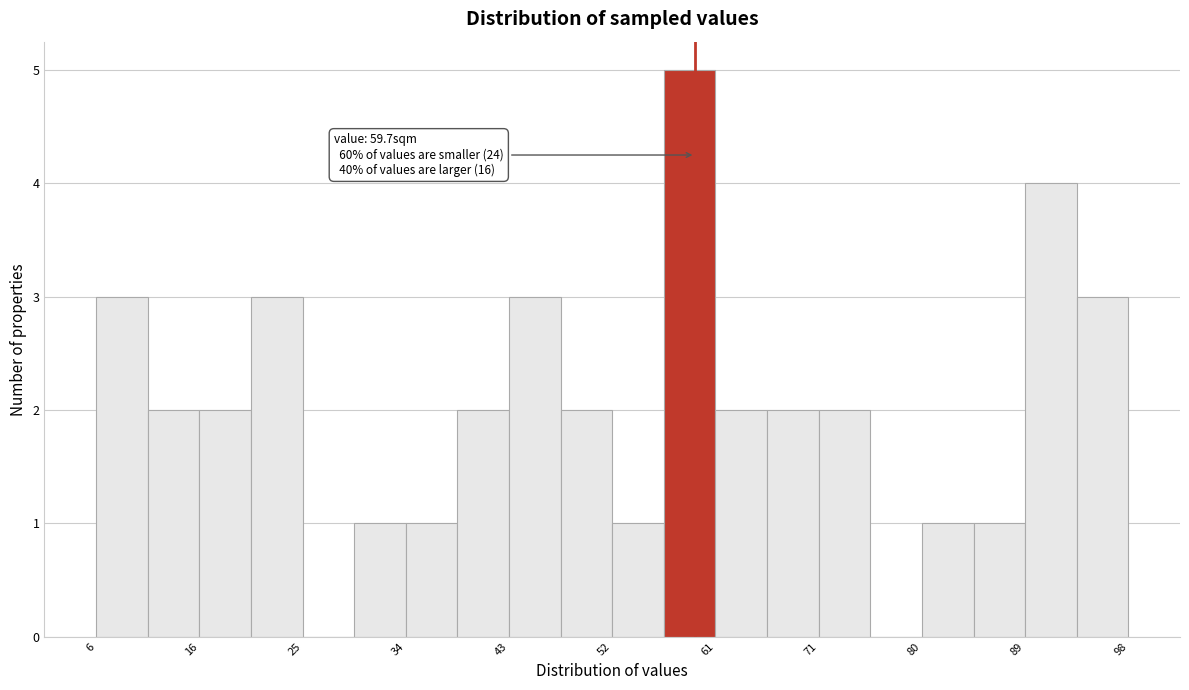

Which range on the x-axis has the tallest bar?

56.9 to 61.5